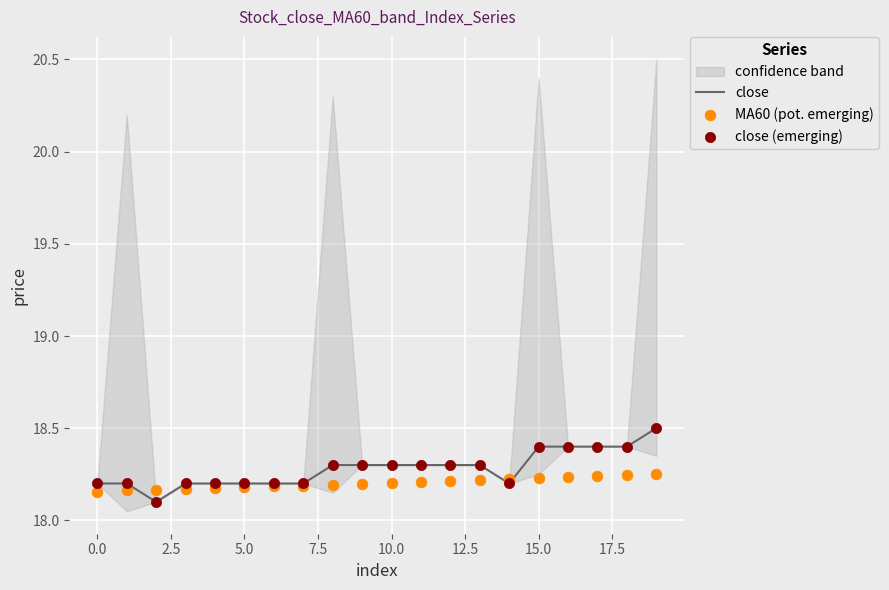

The value of close at 10.0 is 6.3. True or false?

False